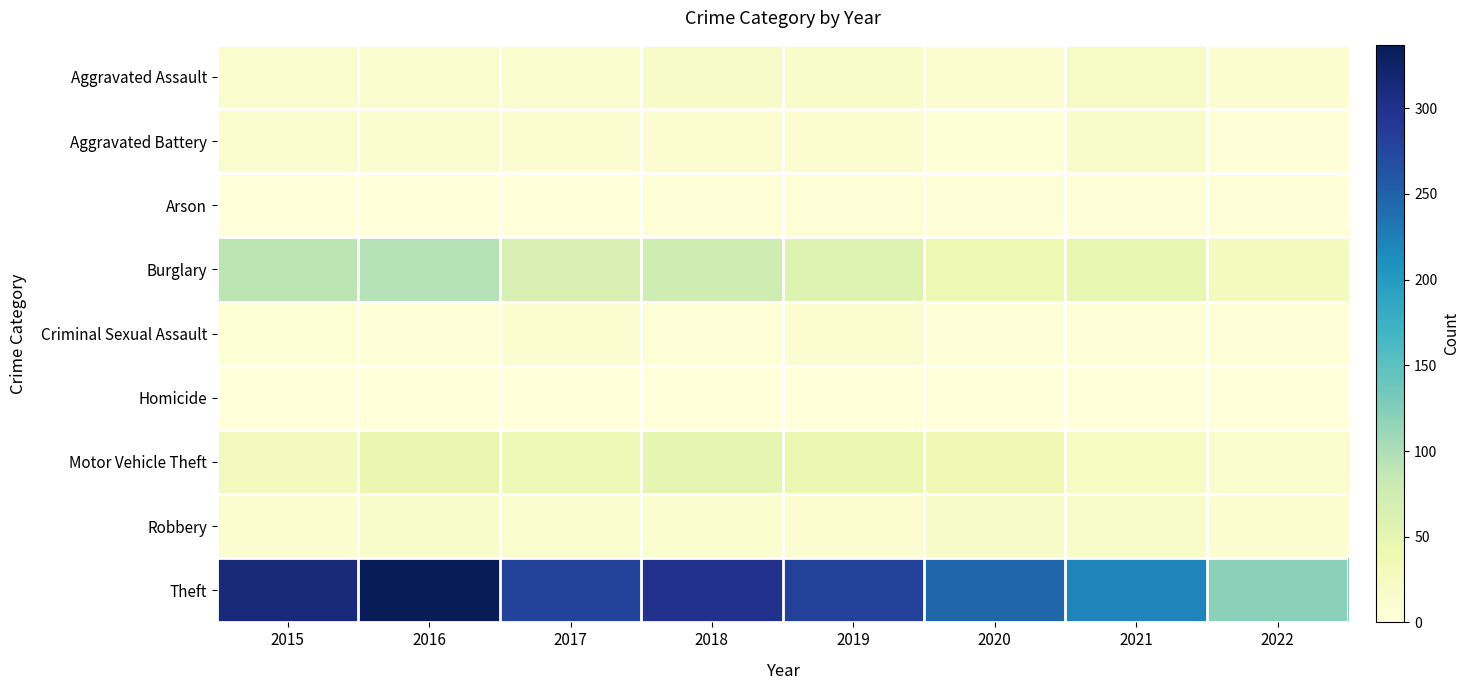

Rank the series by their maximum value, from lowest to highest.

Homicide, Arson, Criminal Sexual Assault, Aggravated Battery, Robbery, Aggravated Assault, Motor Vehicle Theft, Burglary, Theft